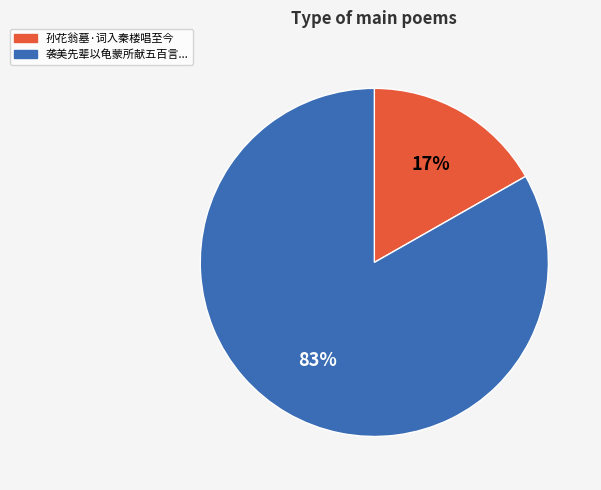

Is there a majority slice in this chart?

Yes